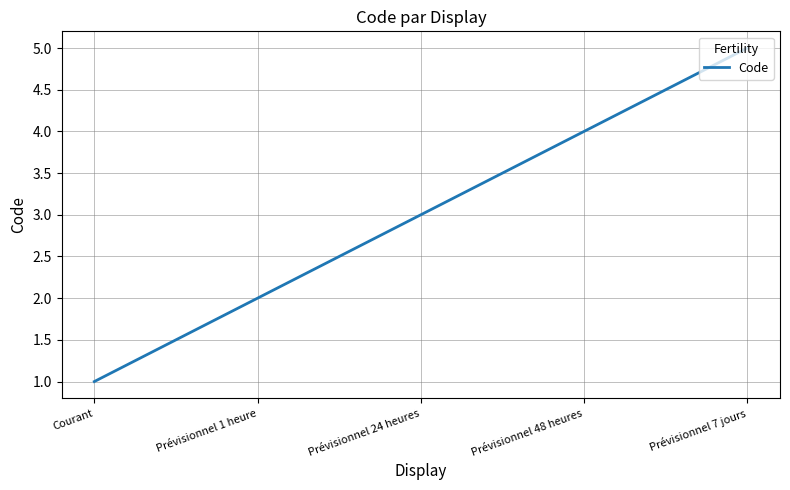

List the labels in order of value, smallest first.

Courant, Prévisionnel 1 heure, Prévisionnel 24 heures, Prévisionnel 48 heures, Prévisionnel 7 jours